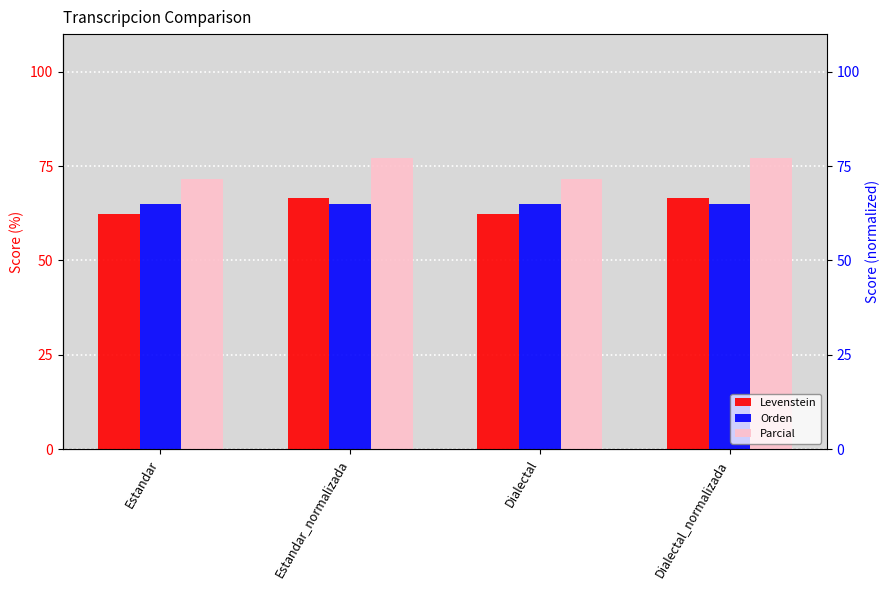

What is the total value across all series at Estandar?

198.8